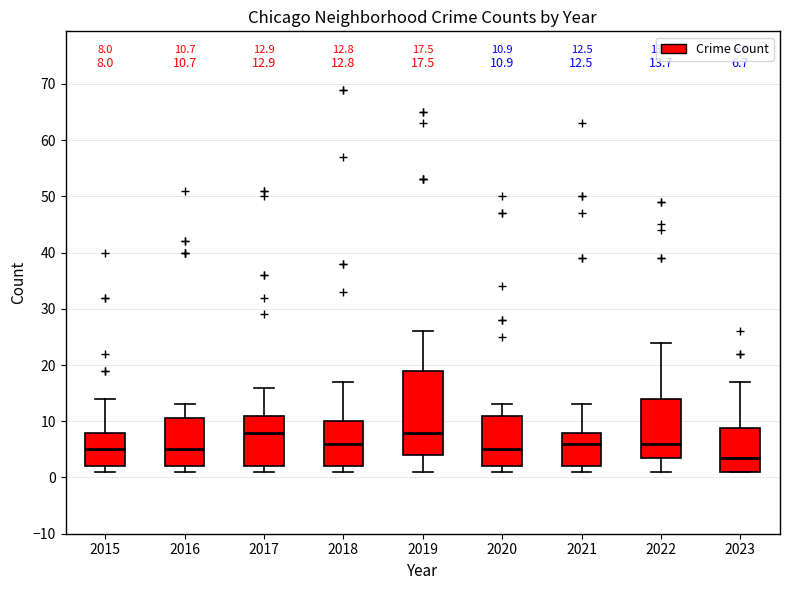

Which box has the lowest median line?

2023